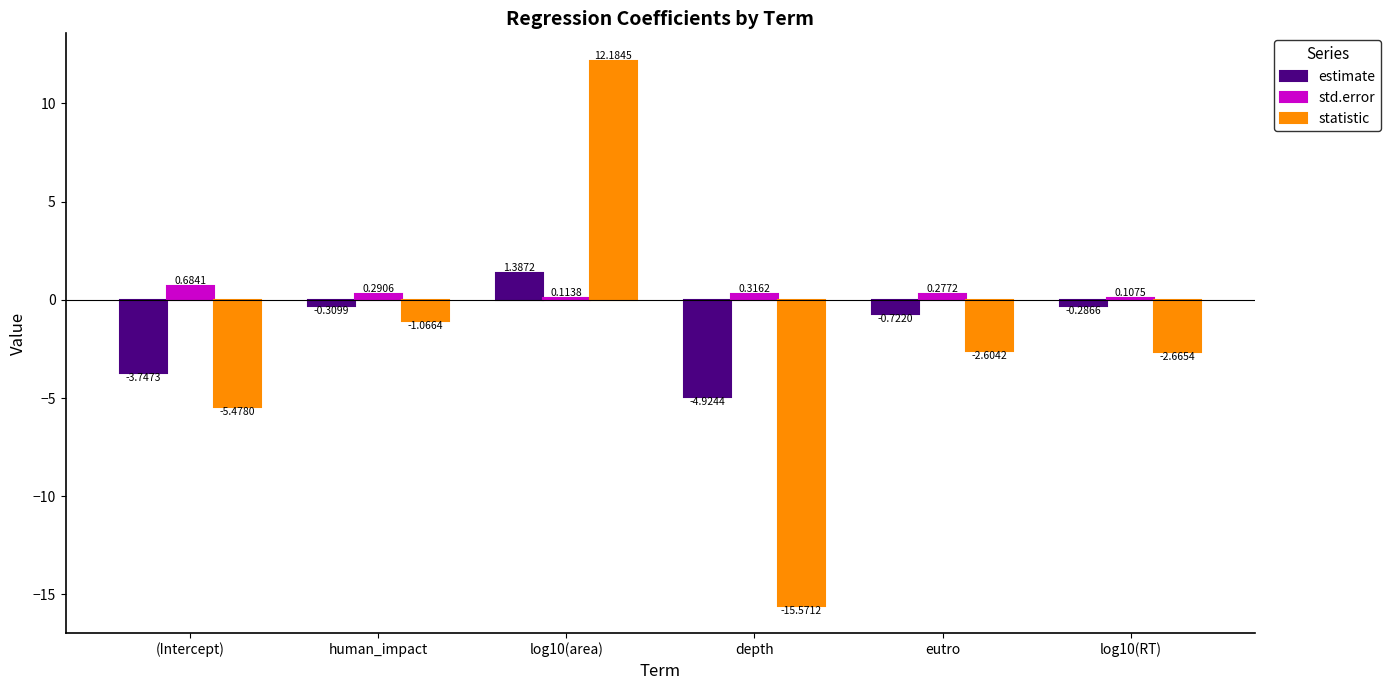

Does the chart contain any negative values?

Yes